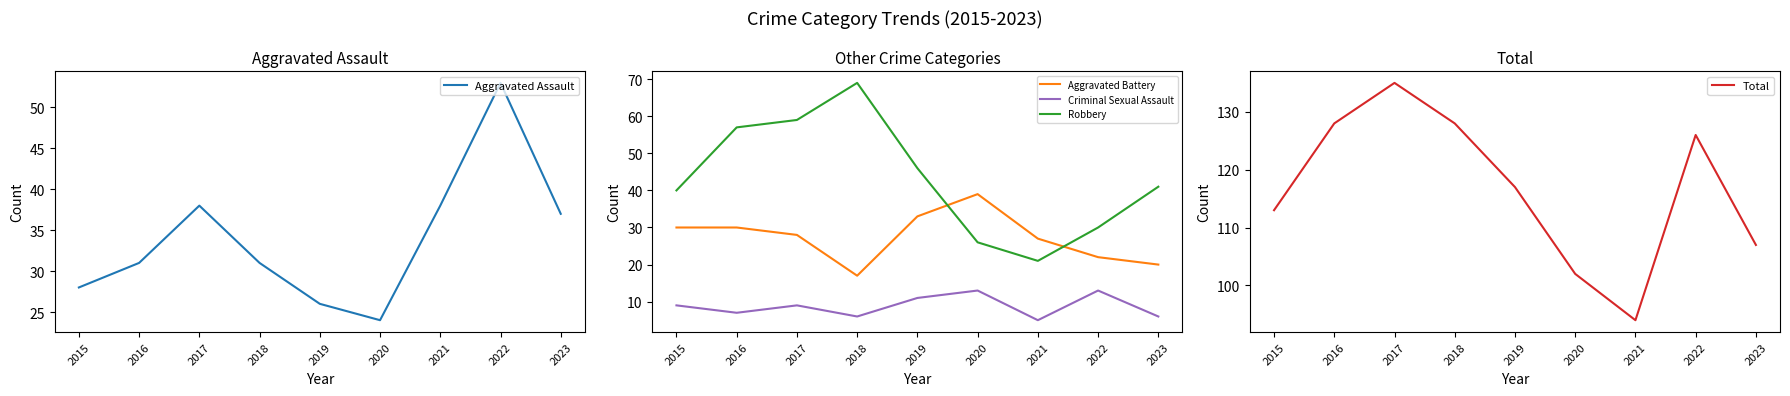

What is the difference between the maximum and second lowest values in the Total series?

33